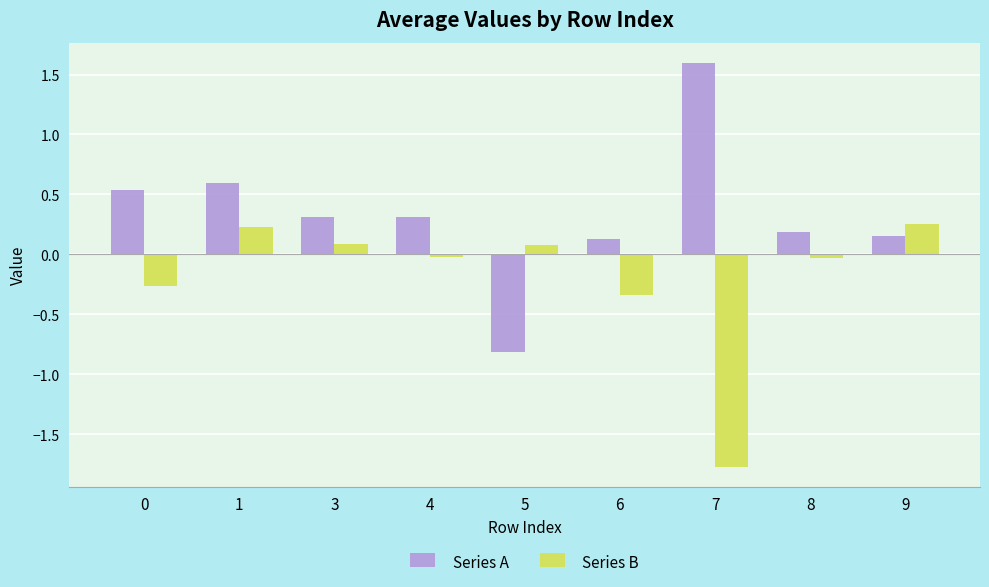

What is the difference between the Series A values at 0 and 7?

1.1